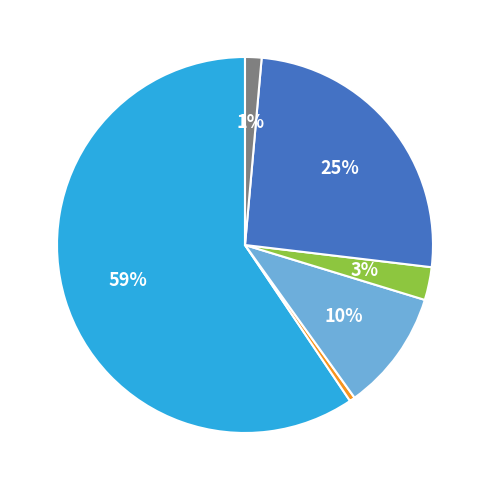

Is there any slice that represents more than half of the pie?

Yes